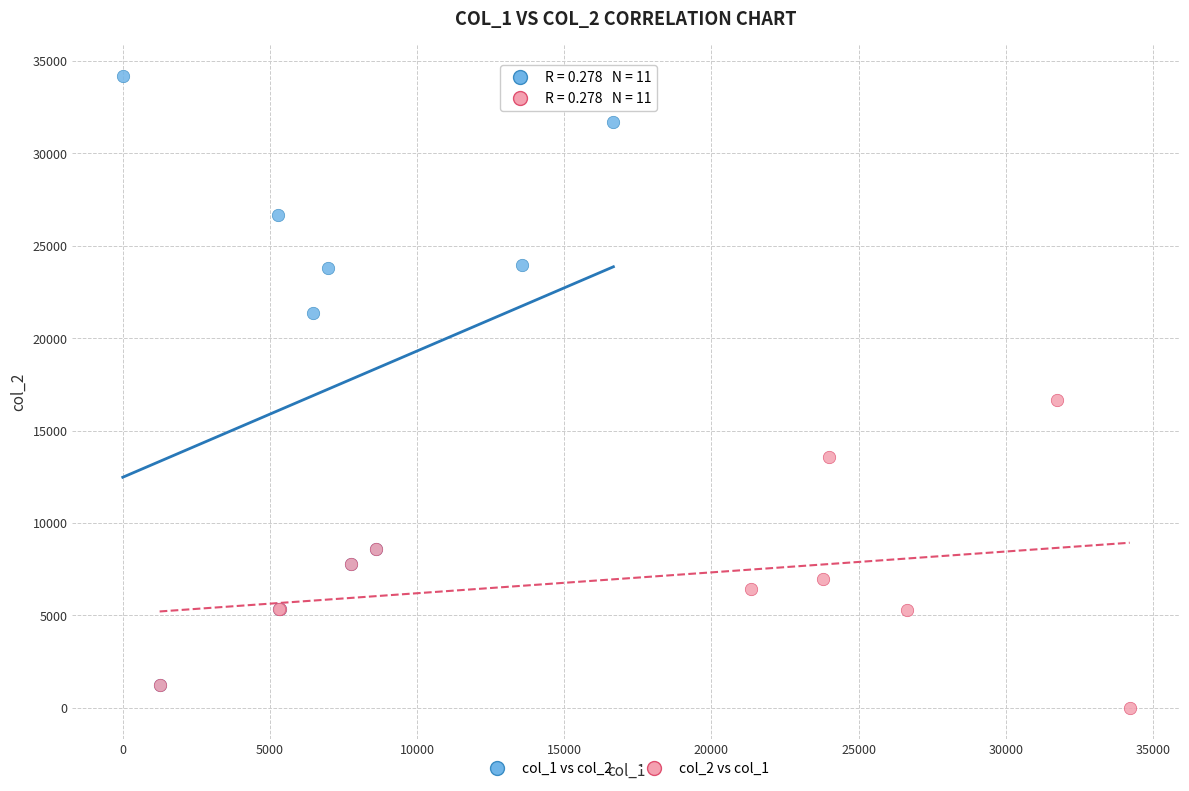

Which series has the widest spread of Y values?

col_1 vs col_2